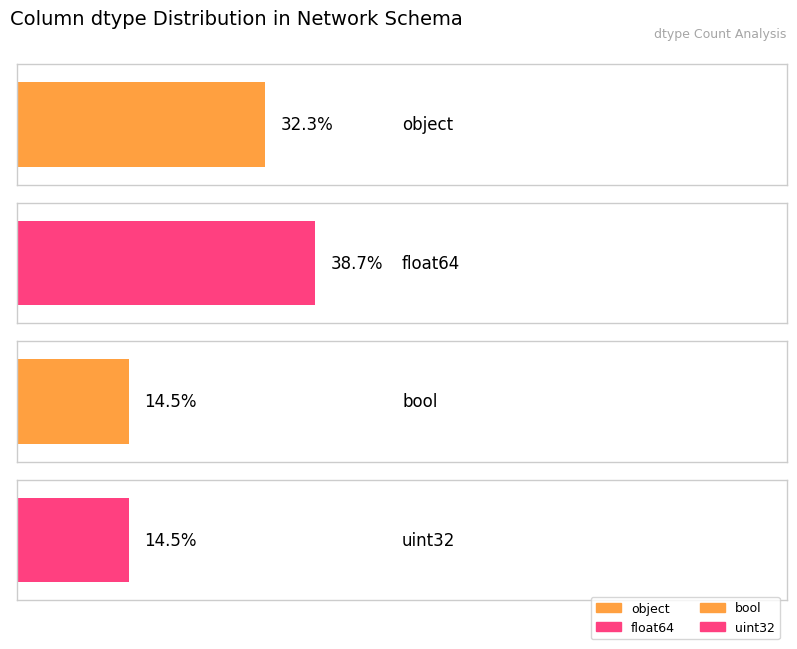

Are the bars grouped side by side (vs. stacked)?

No